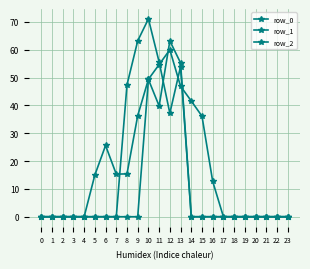

How many lines are shown in the chart?

3